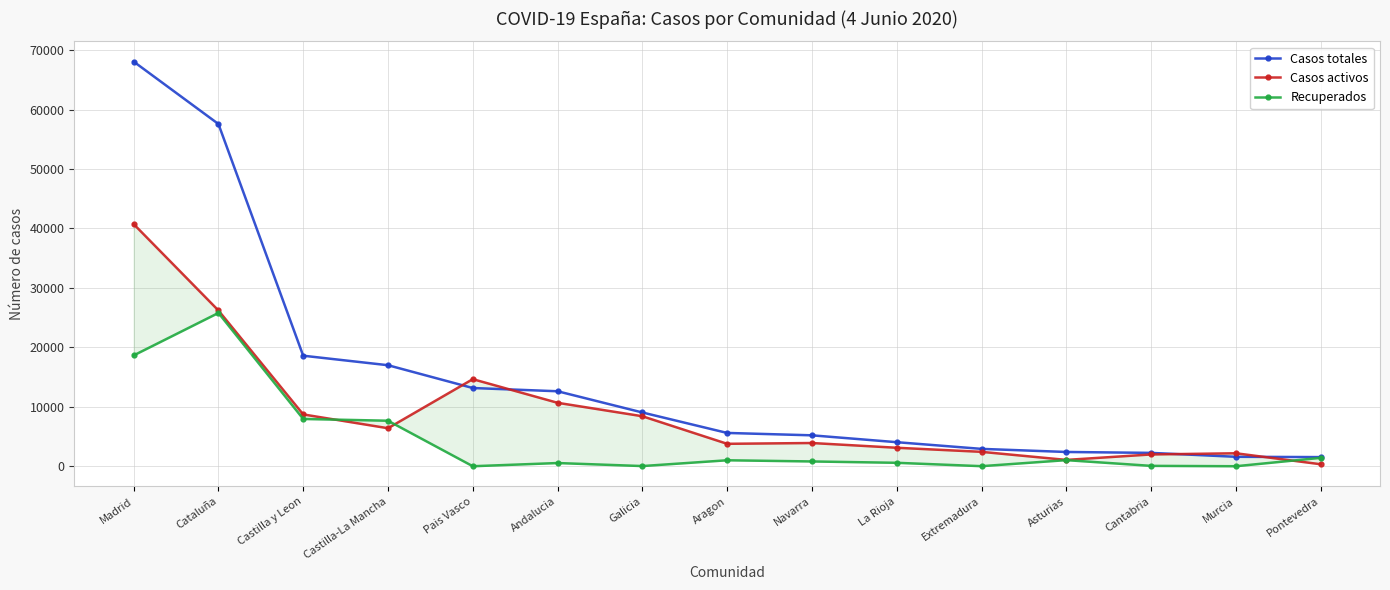

At which category is the sum across all series the highest?

Madrid